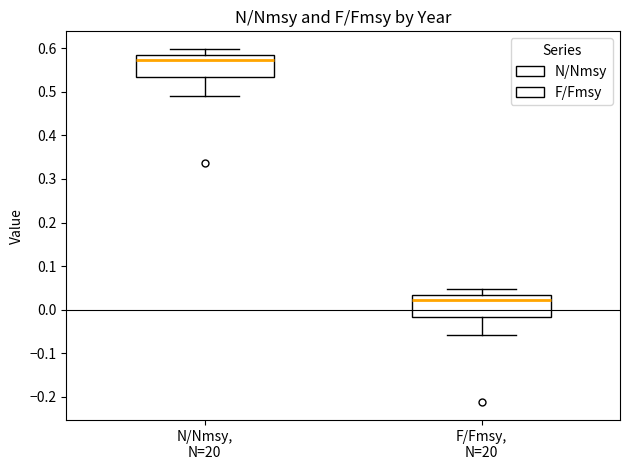

Reading left to right, transcribe this box plot: for each box, give where its median line is, the range the box spans, and where its two whiskers end, as read against the y-axis. The values are not printed on the chart, so give them approximately, as read against the axis.

N/Nmsy, N=20: median 0.57, box 0.53 to 0.58, whiskers 0.49 to 0.60
F/Fmsy, N=20: median 0.02, box -0.02 to 0.03, whiskers -0.06 to 0.05